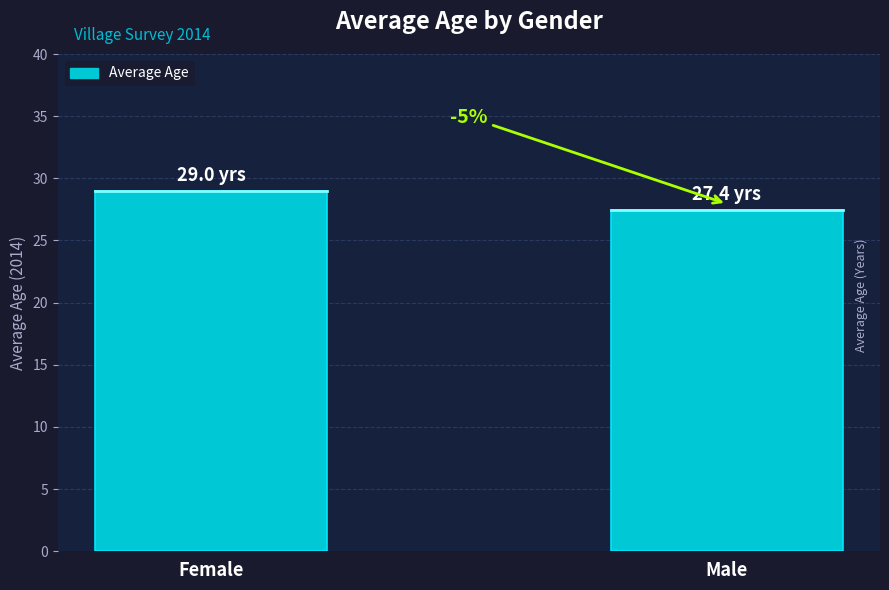

How many bars are there in total?

2